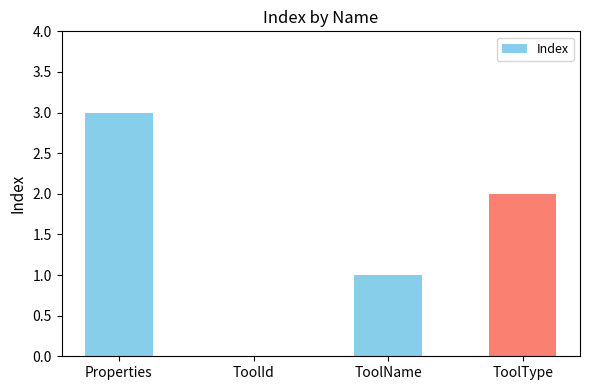

Which label corresponds to the largest value in the chart?

Properties